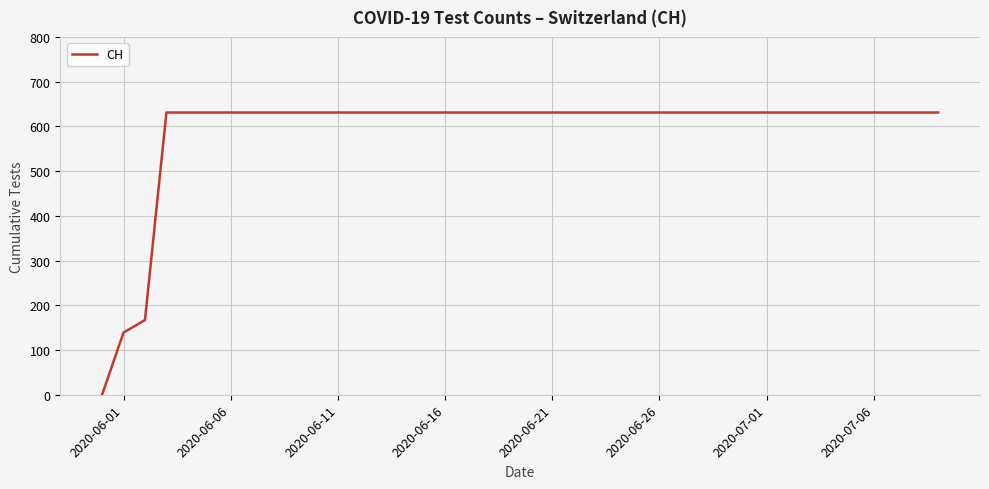

What is the maximum value shown in the chart?

631